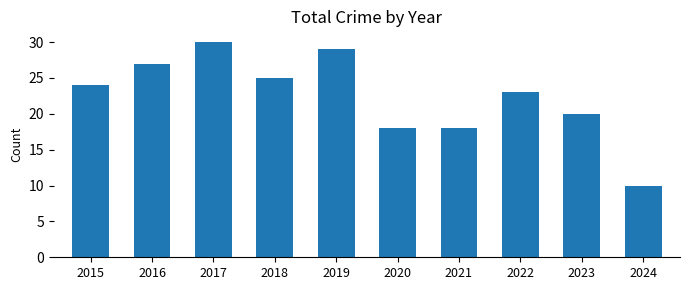

How many values are below 24?

5